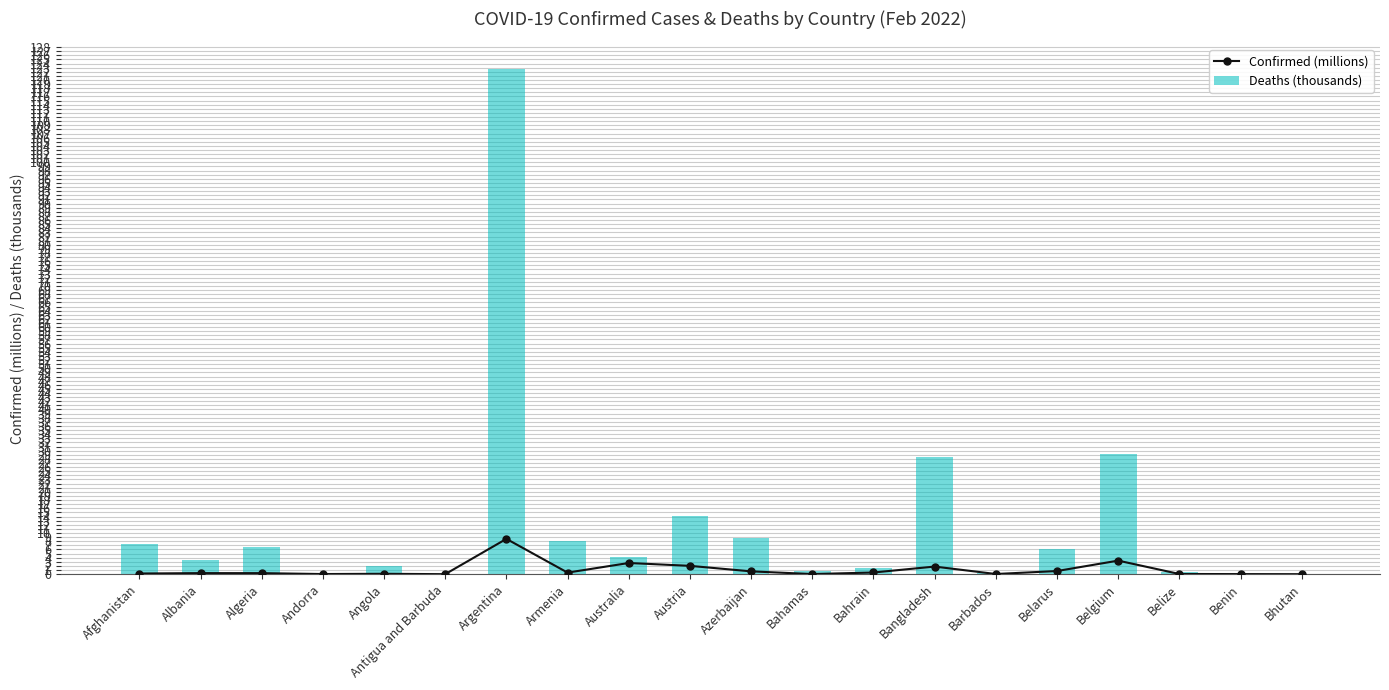

At Bahrain, list the series in order from largest to smallest.

Deaths (thousands), Confirmed (millions)